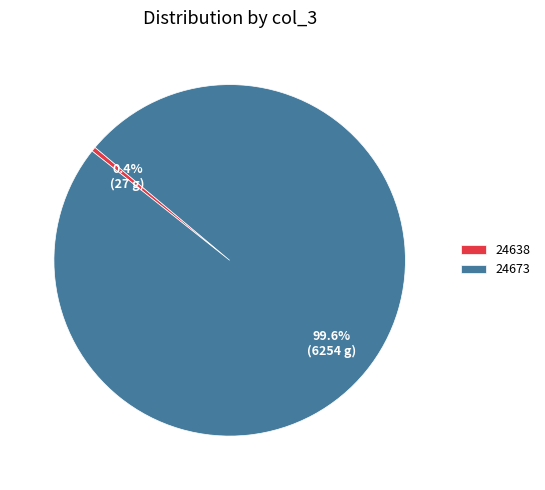

How many slices are in this pie chart?

2